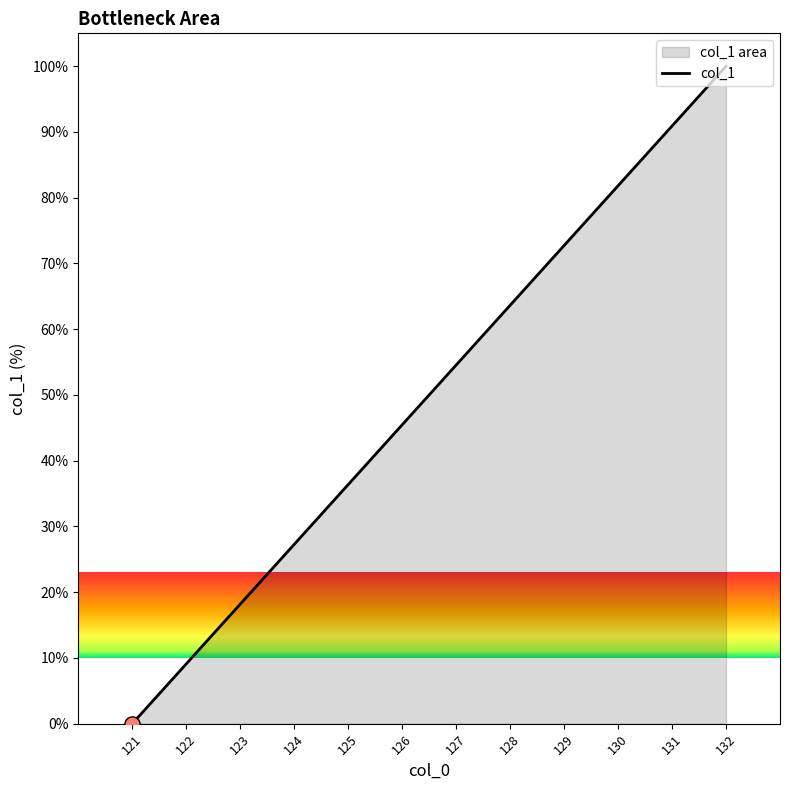

Approximately how many times larger is the value at 127 compared to 130?

0.7